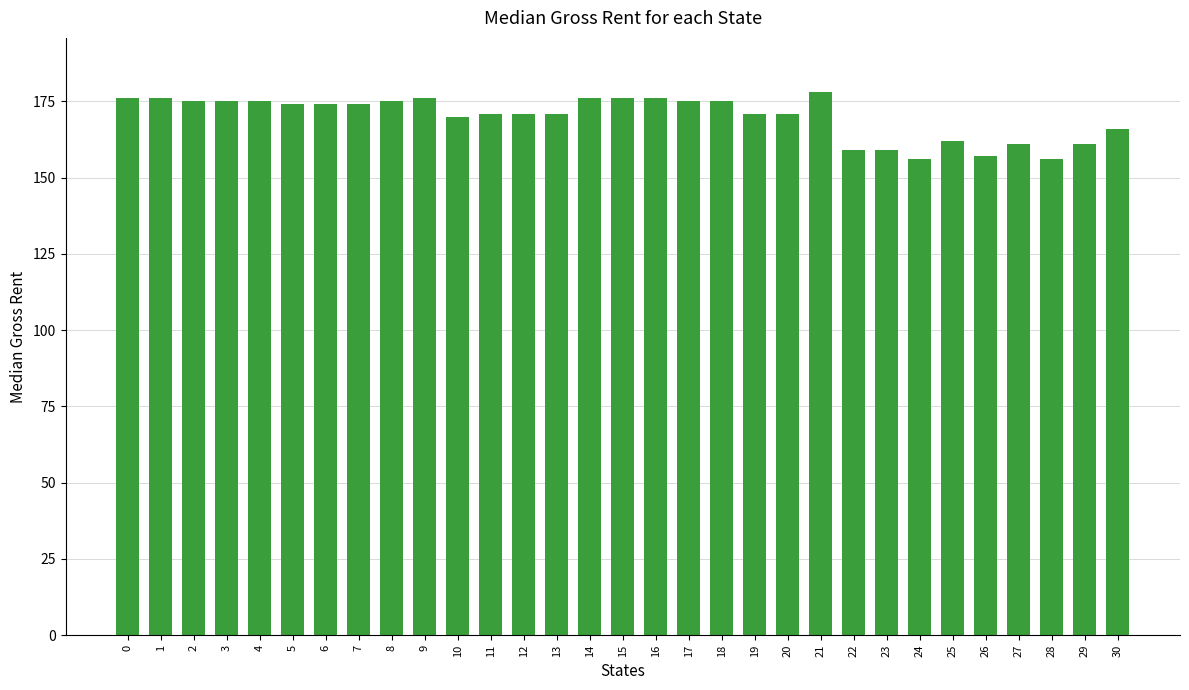

The chart shows a value of 94 at 5. True or false?

False